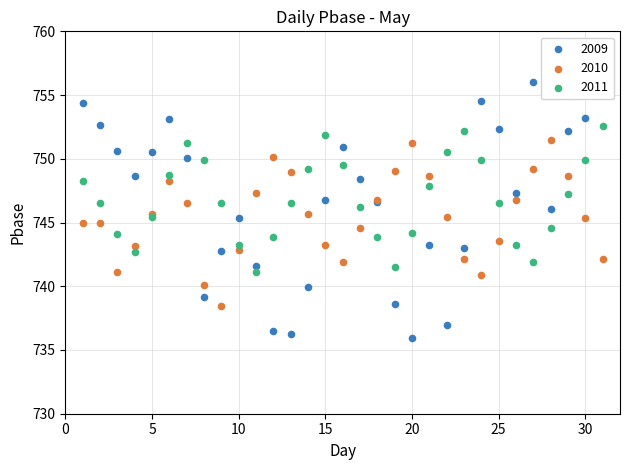

What are all the series names shown in the legend?

2009, 2010, 2011